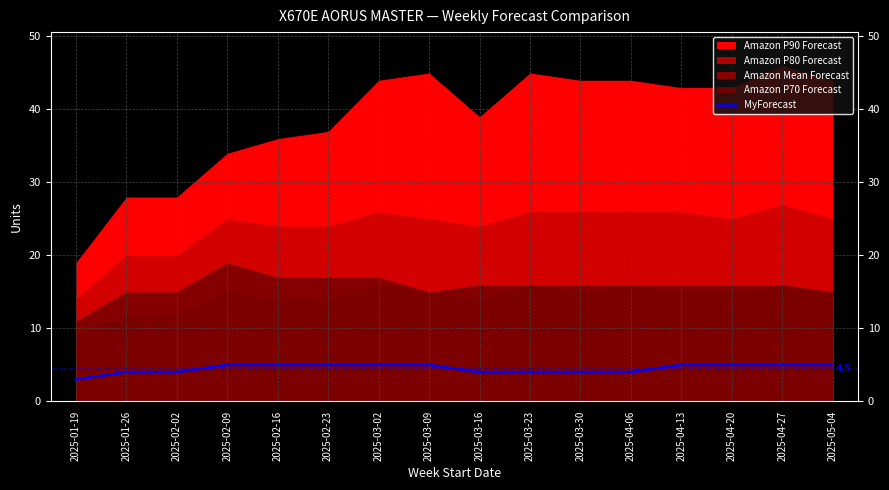

Reading right to left, list all the values displayed in this chart.

2025-05-04=5	2025-04-27=5	2025-04-20=5	2025-04-13=5	2025-04-06=4	2025-03-30=4	2025-03-23=4	2025-03-16=4	2025-03-09=5	2025-03-02=5	2025-02-23=5	2025-02-16=5	2025-02-09=5	2025-02-02=4	2025-01-26=4	2025-01-19=3